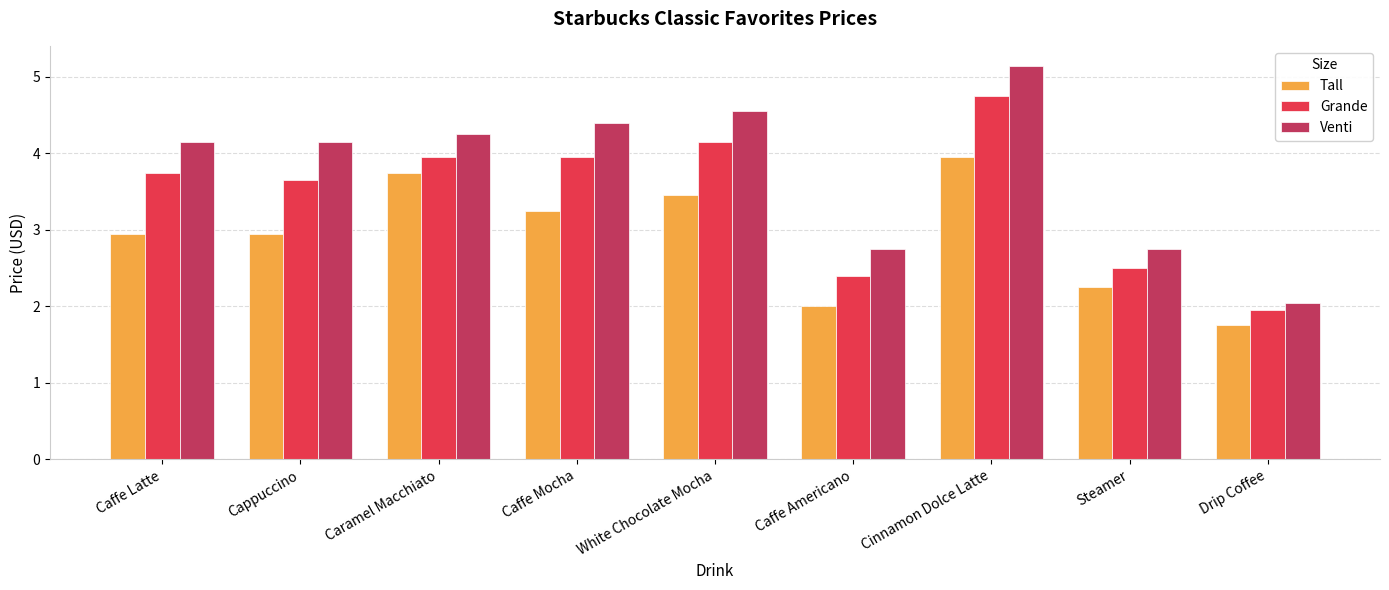

What is the lowest value of the Tall series?

1.8